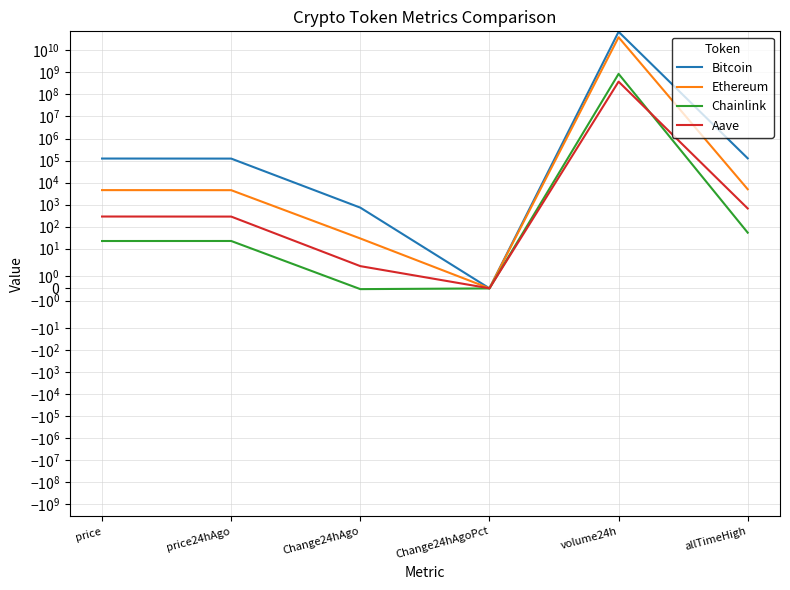

What value does the Bitcoin series have at allTimeHigh?

125506.0